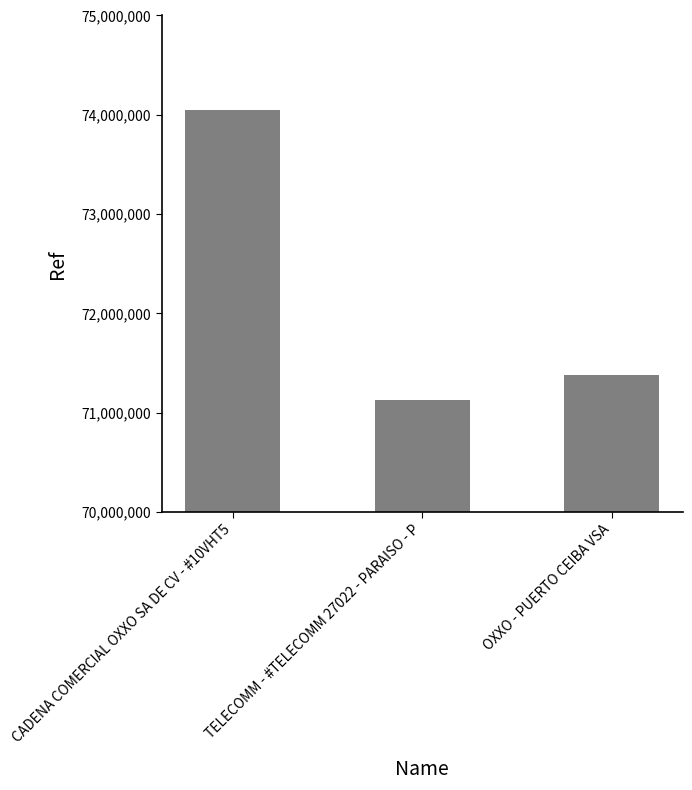

Rank the categories by value from lowest to highest.

TELECOMM - #TELECOMM 27022 - PARAISO - P, OXXO - PUERTO CEIBA VSA, CADENA COMERCIAL OXXO SA DE CV - #10VHT5